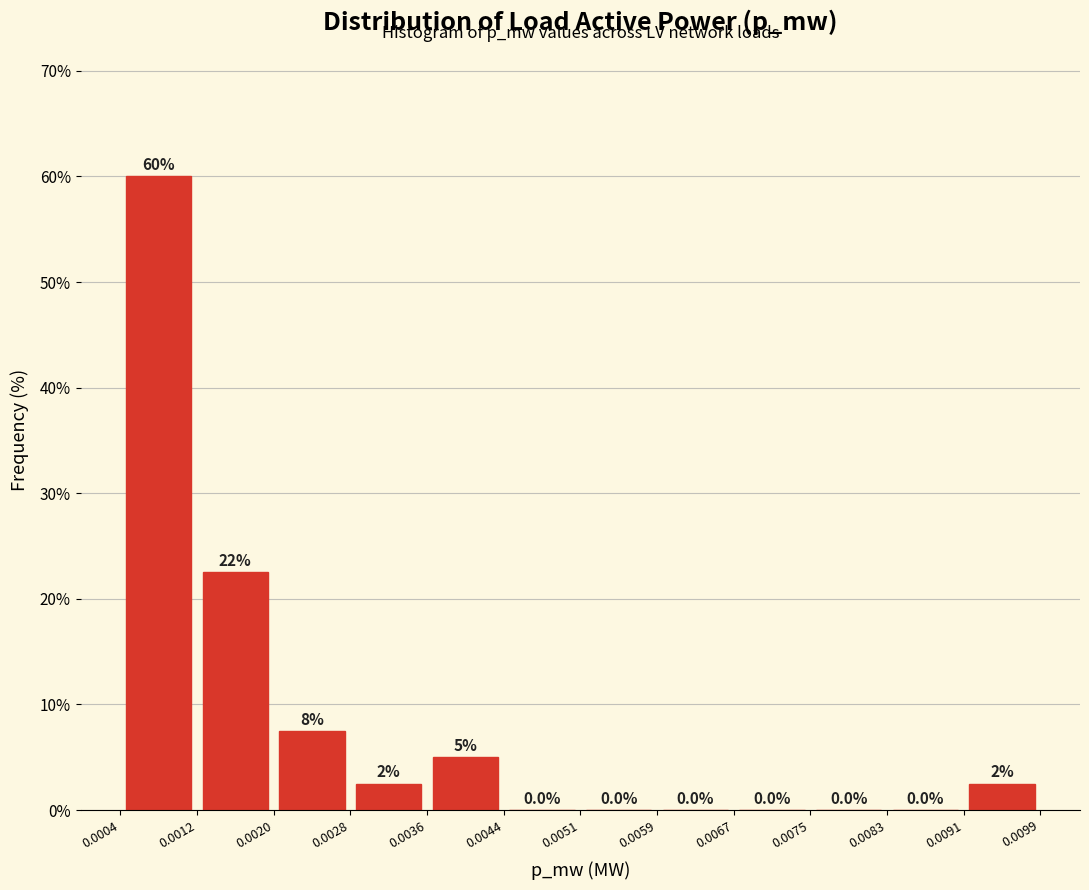

Over which range of the x-axis is the bar tallest?

0.0004 to 0.0012